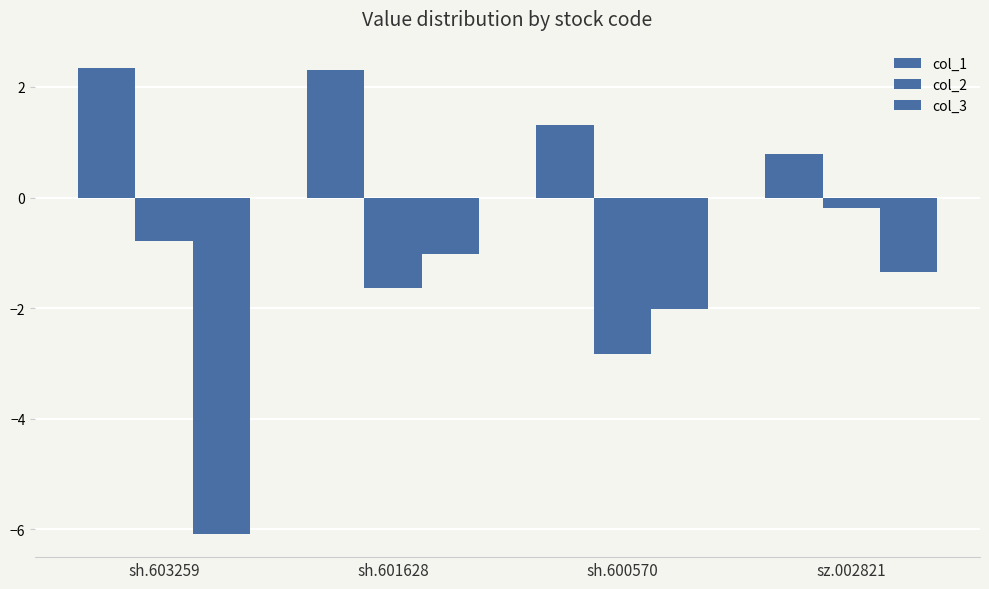

List the series in order of their peak value, highest first.

col_1, col_2, col_3